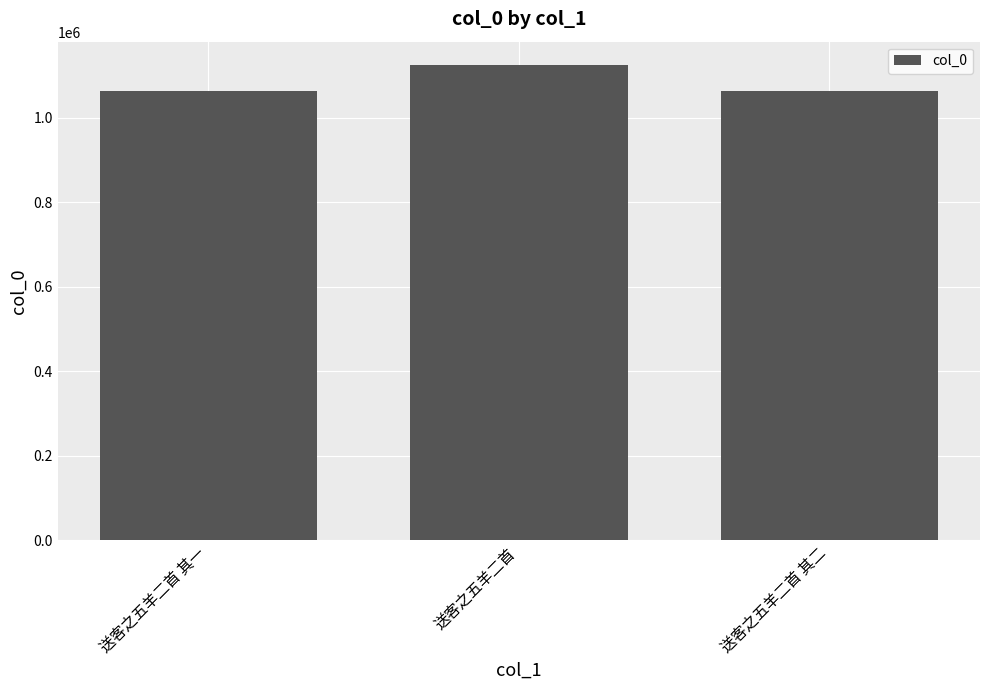

Between 送客之五羊二首 and 送客之五羊二首 其一, which is larger?

送客之五羊二首